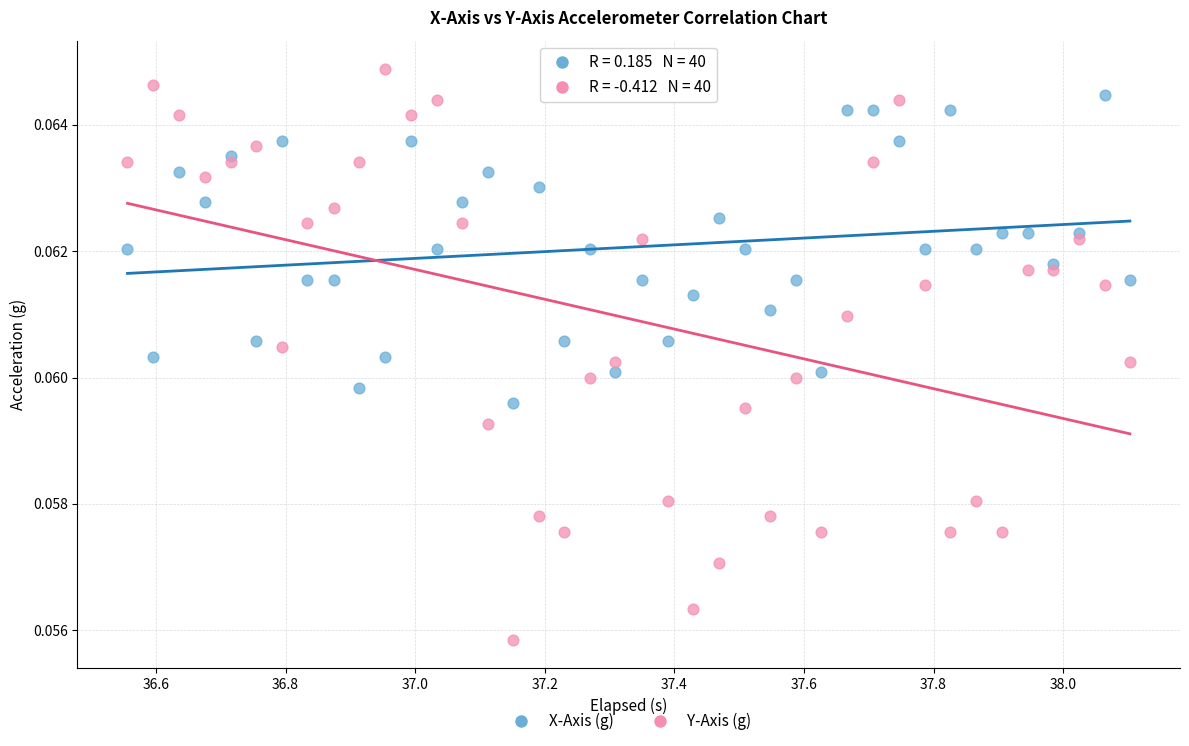

Which series reaches the minimum Y coordinate?

Y-Axis (g)